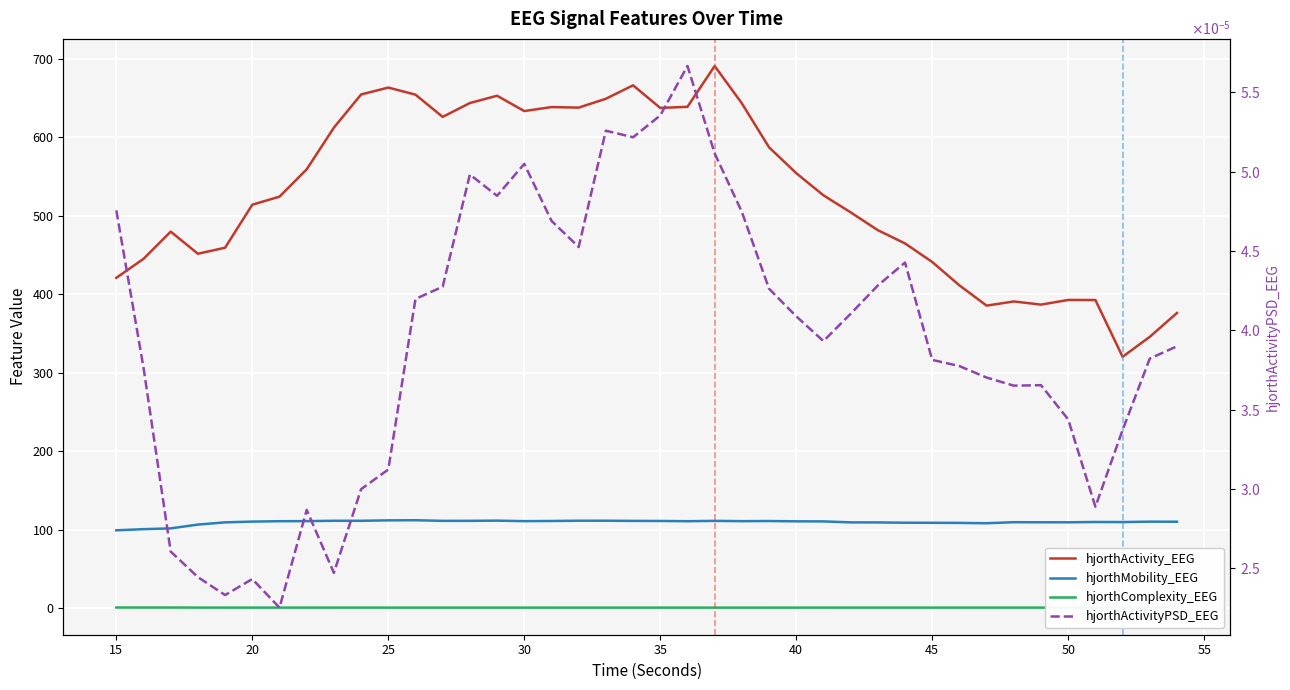

True or false: hjorthActivityPSD_EEG and hjorthActivity_EEG intersect in this chart.

False